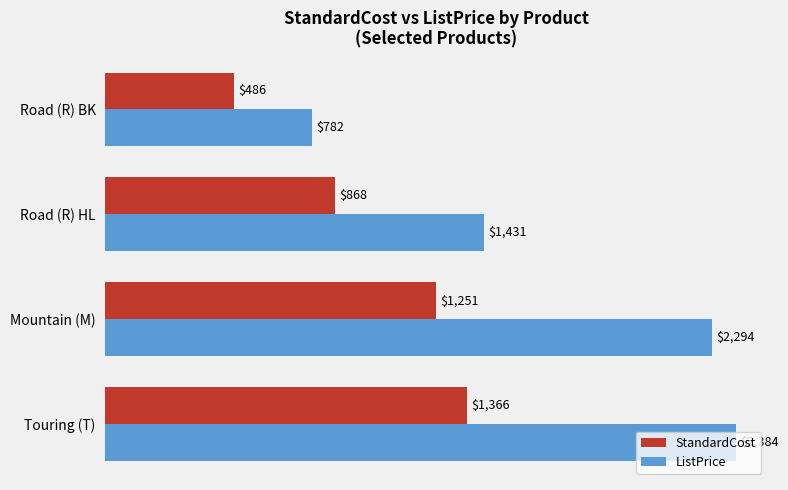

Which series has the largest total across all categories?

ListPrice